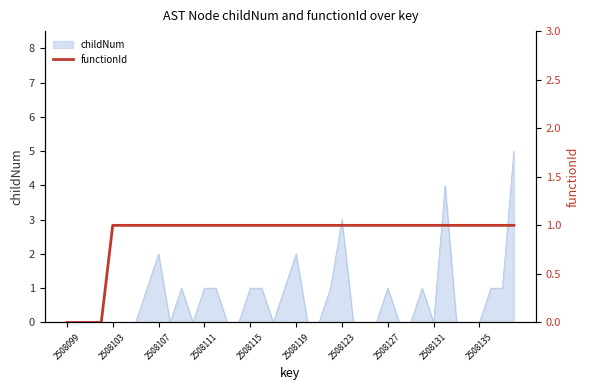

How many values are above zero?

36